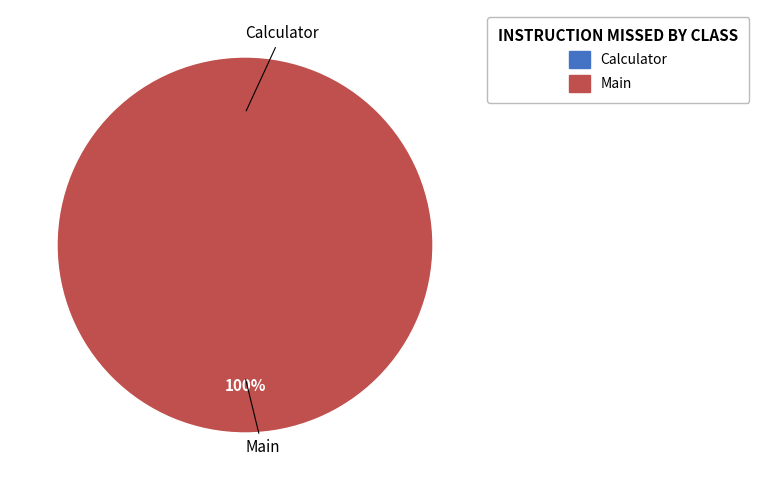

Rank the categories by value from highest to lowest.

Main, Calculator